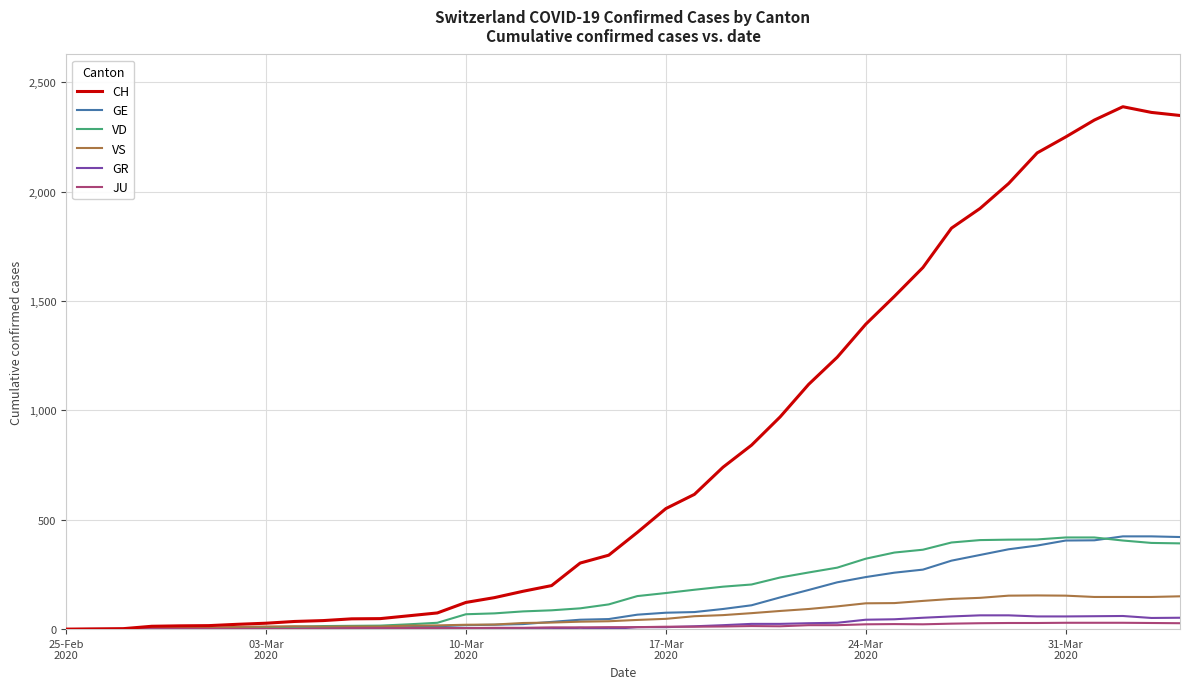

Which series has the largest total across all categories?

CH